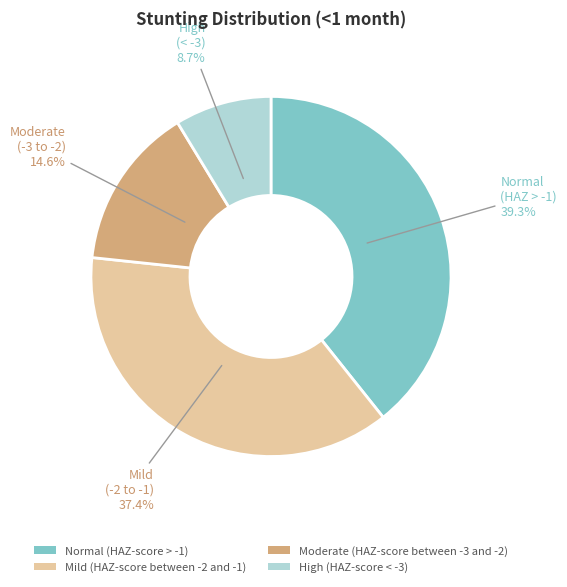

Which category has the smallest portion of the pie?

High (HAZ-score < -3)